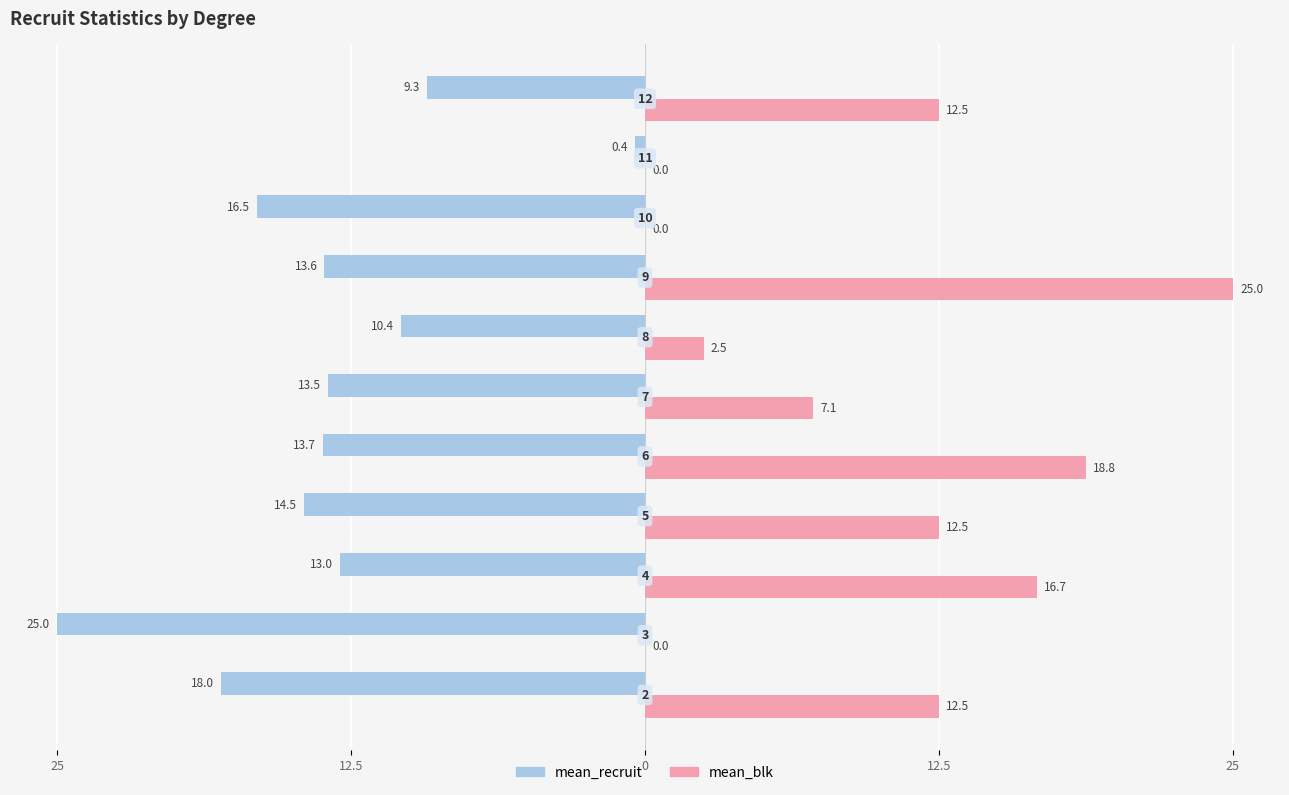

What are all the series names shown in the legend?

mean_recruit, mean_blk